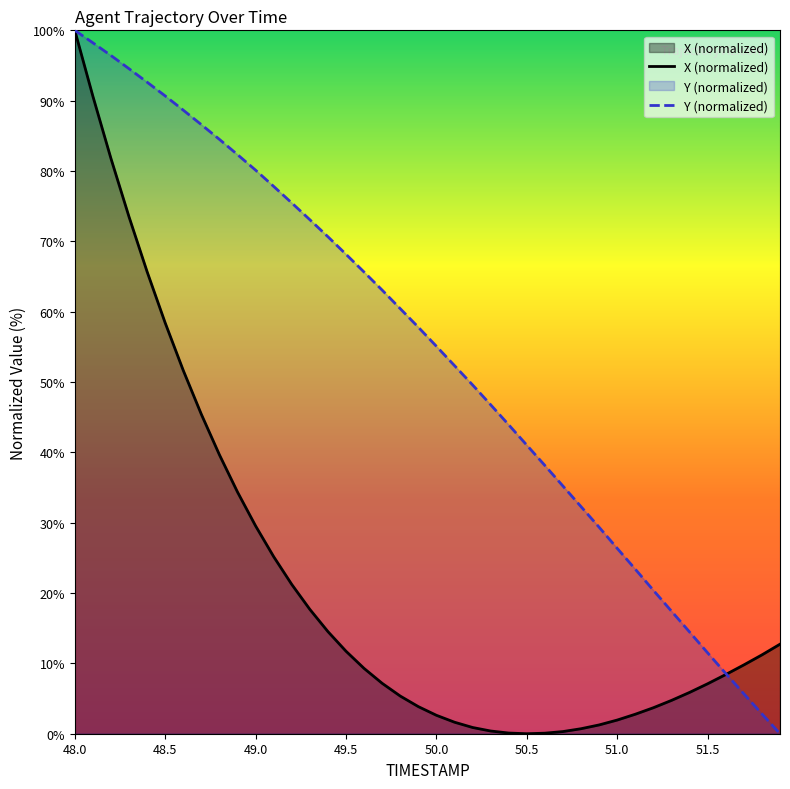

What is the maximum value shown in the chart?

100.0